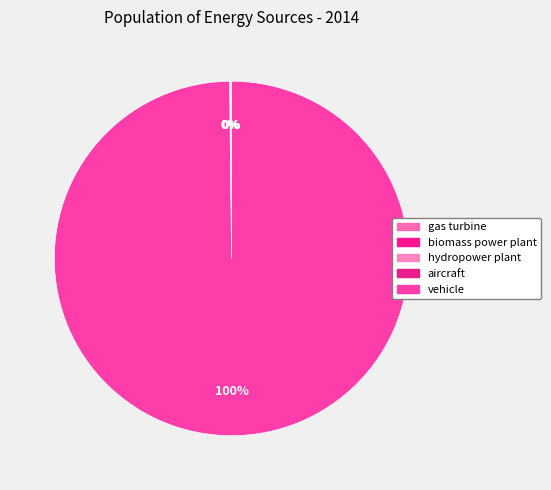

The aircraft slice represents 0% of the pie. True or false?

True